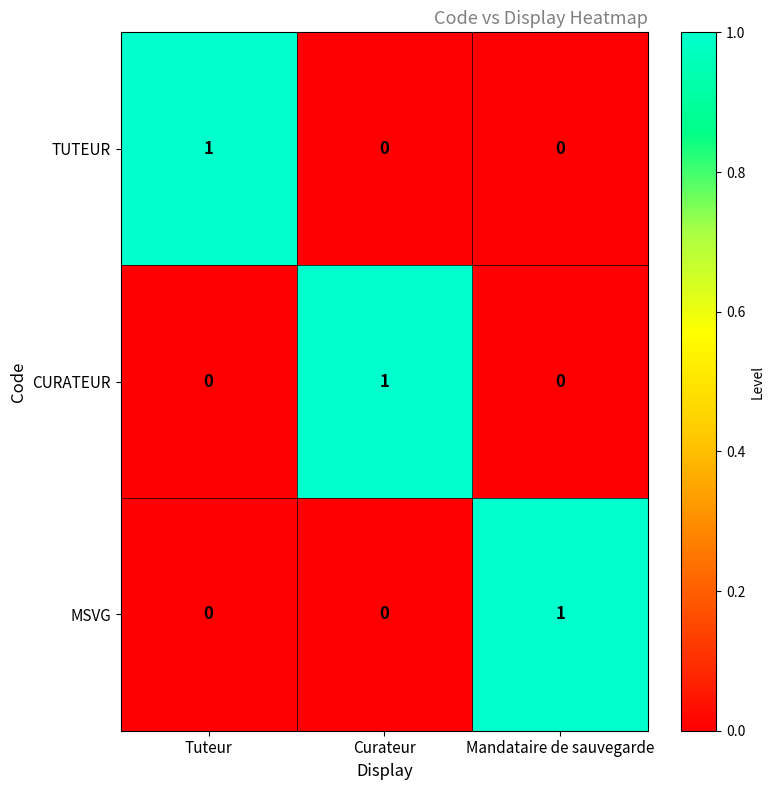

At which label does CURATEUR reach its peak?

Curateur